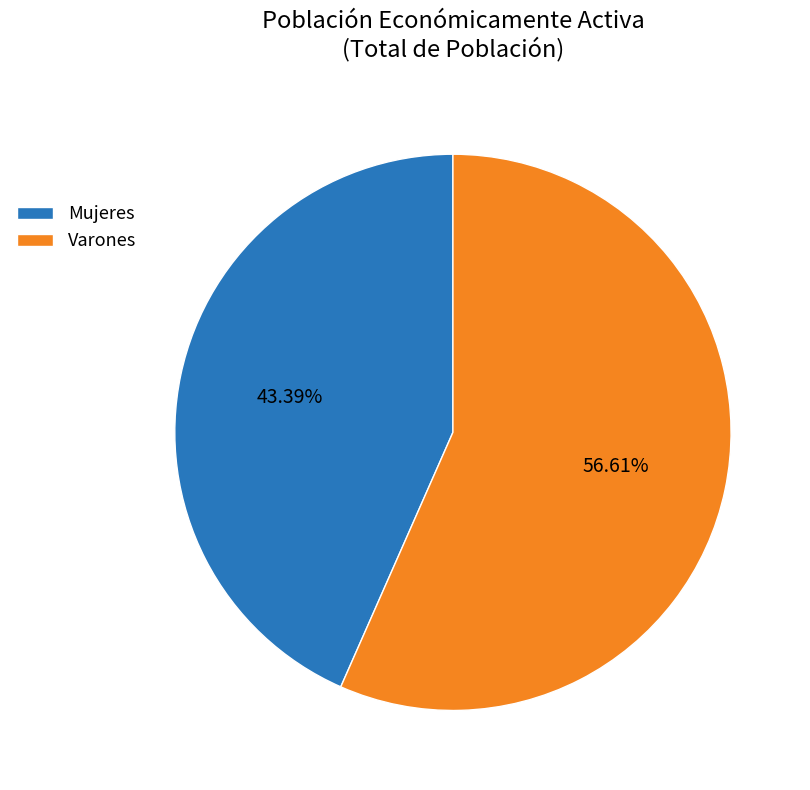

Combined, what portion of the pie is Varones and Mujeres?

100.0%